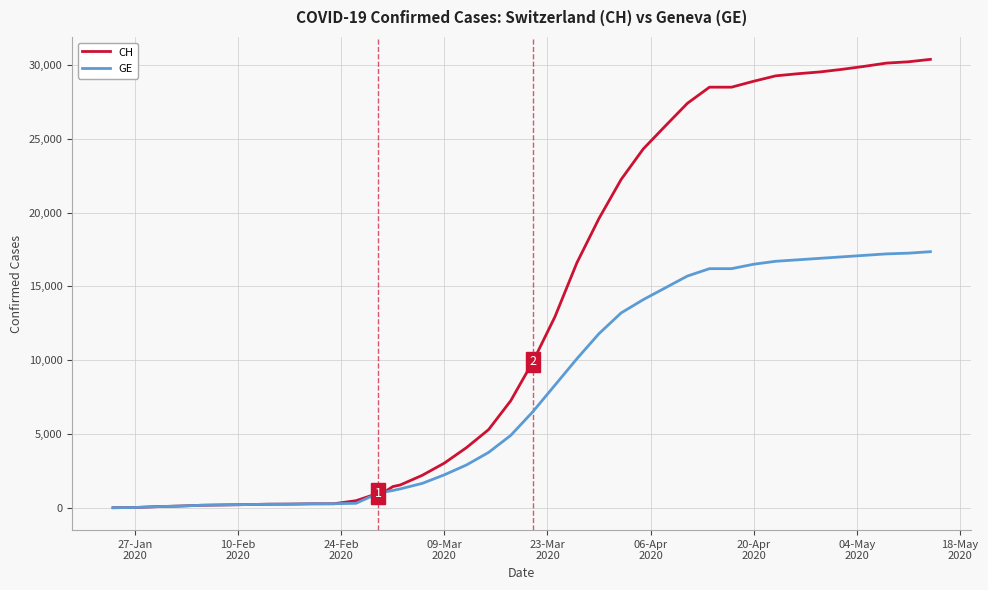

What is the maximum value shown in the chart?

30380